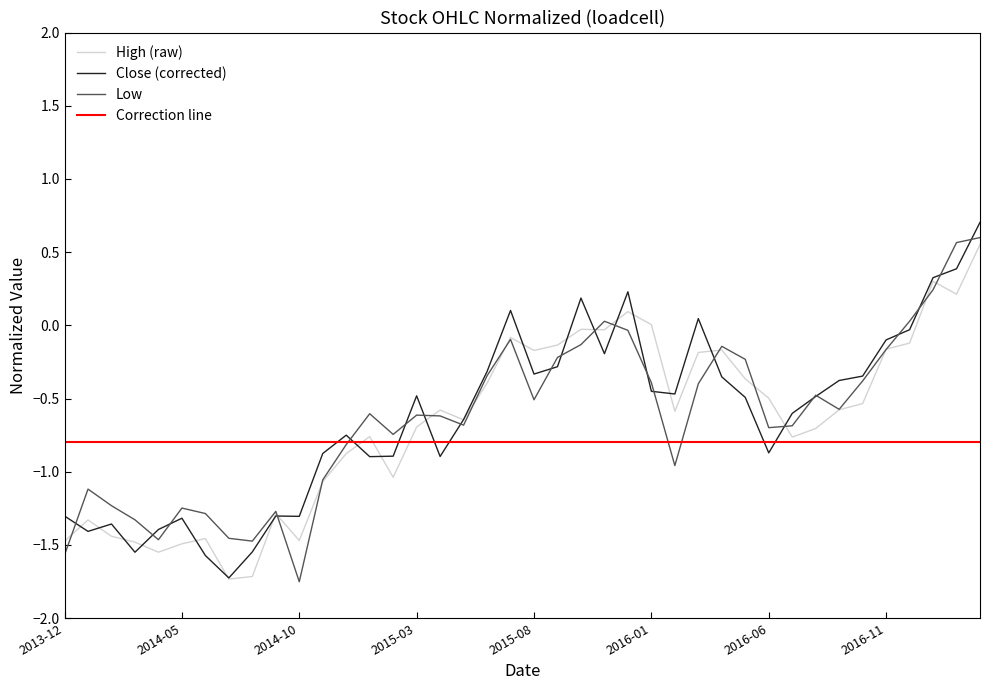

What is the average value of the Low series?

-0.6